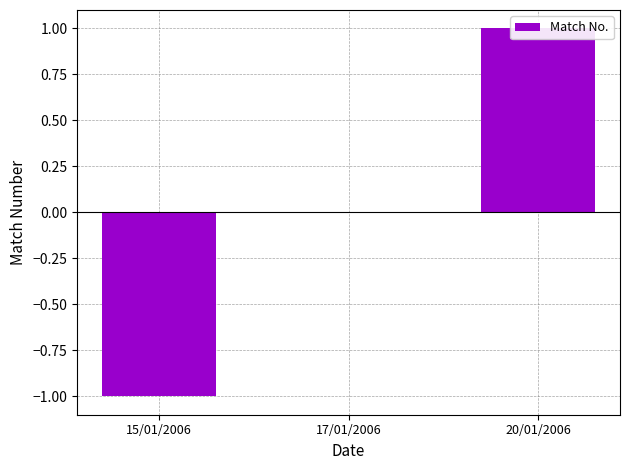

How many bars are there in total?

3